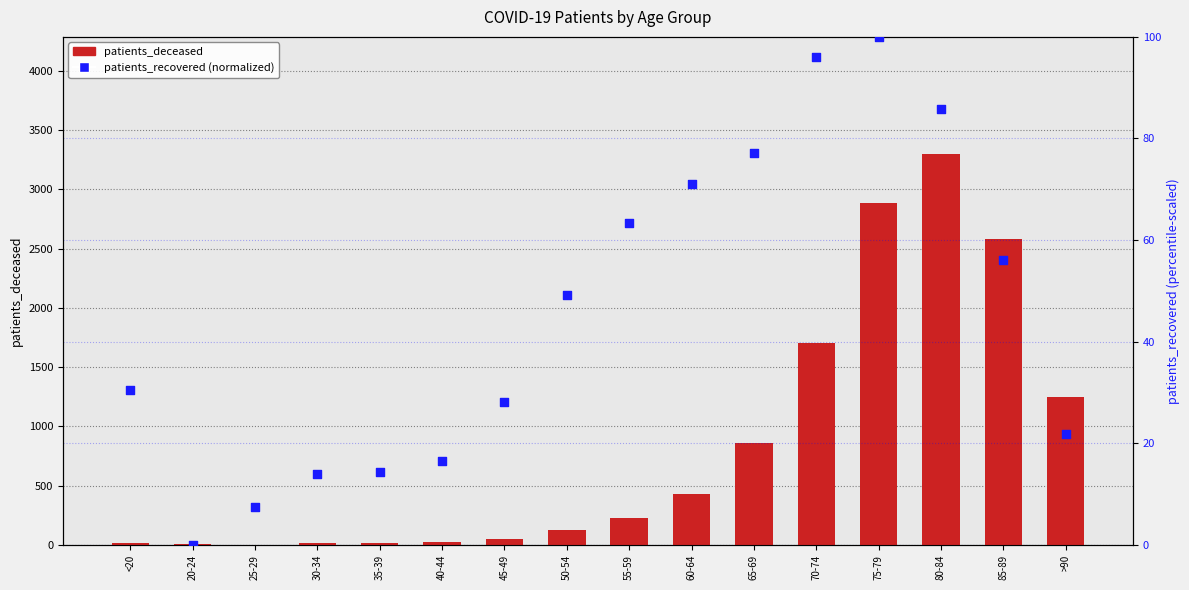

At how many categories does at least one series exceed 1326?

4